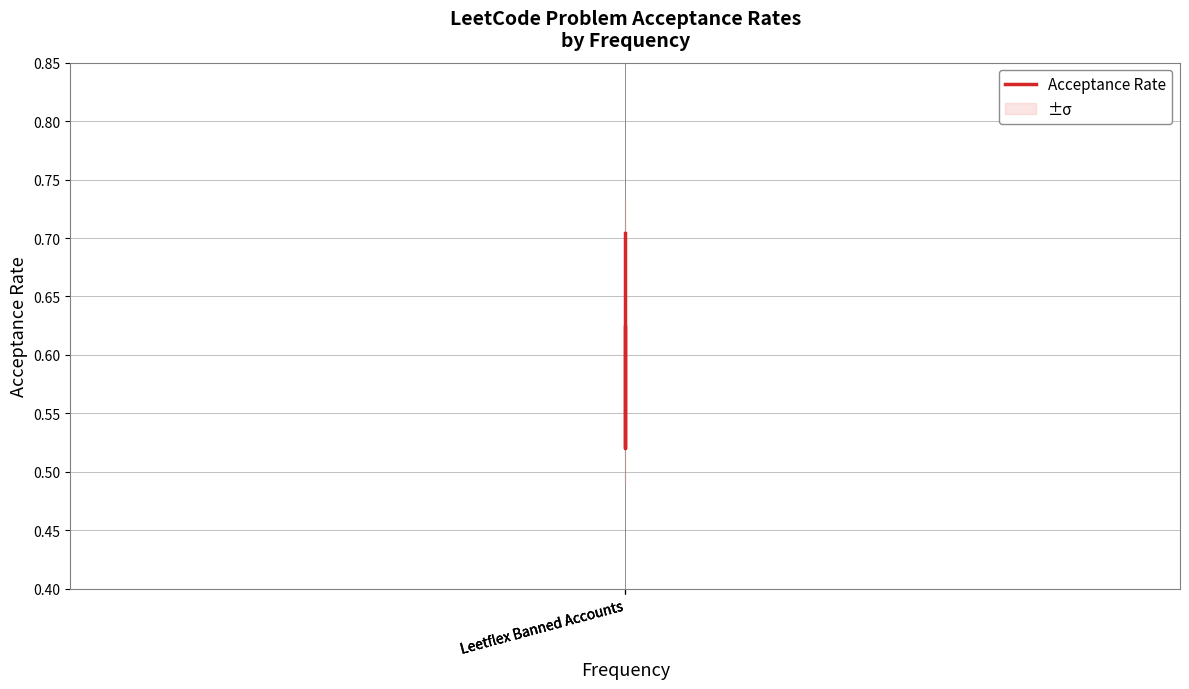

What is the greatest value displayed?

0.7